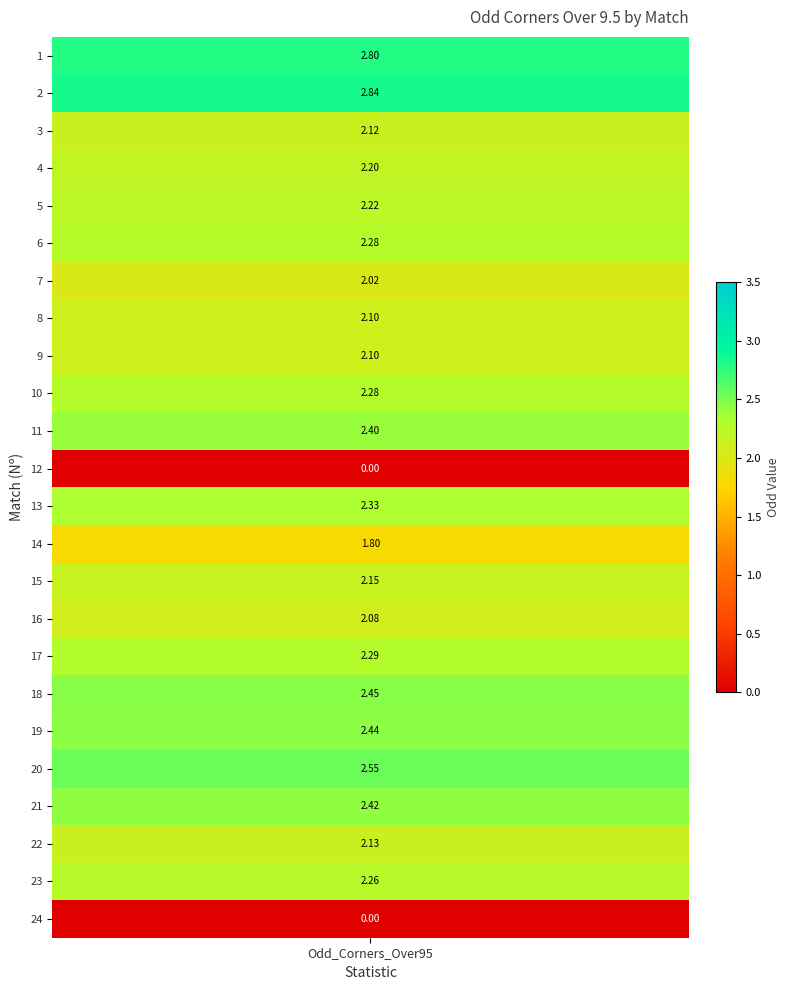

At which category does the chart reach its minimum across all series?

12